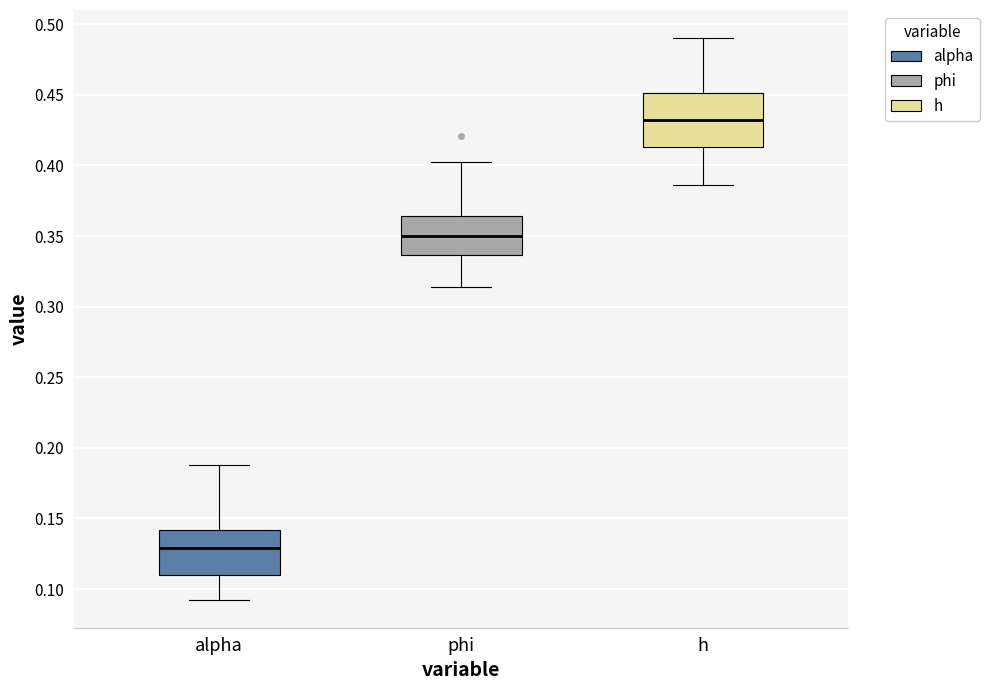

Where is the lower edge of the box for alpha on the y-axis? The values are not printed on the chart, so give them approximately, as read against the axis.

0.110